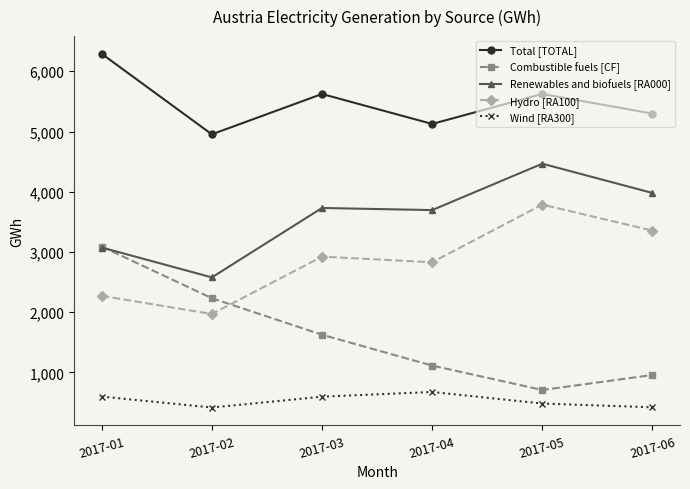

What is the greatest value displayed?

6290.3